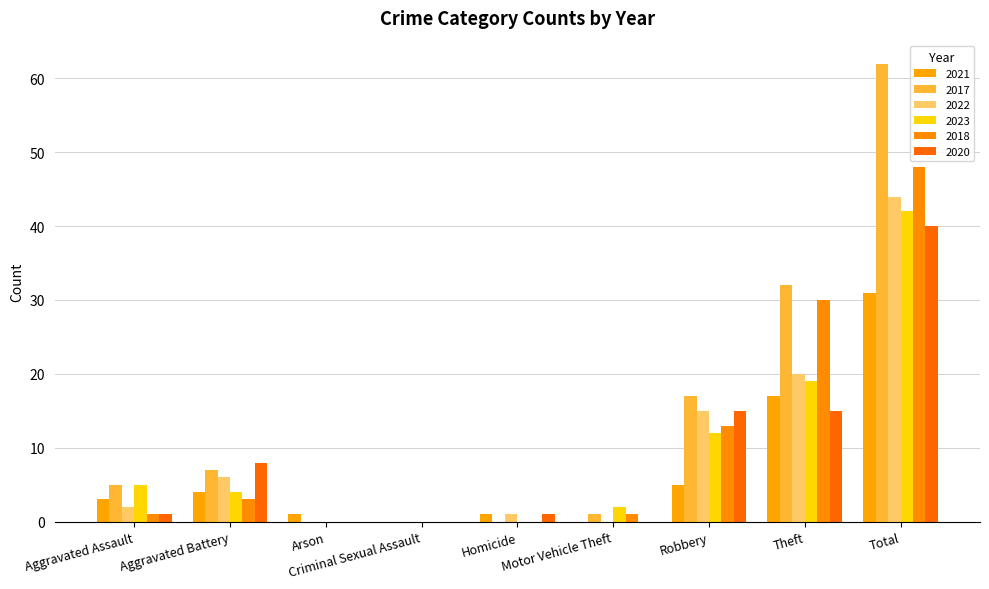

How many distinct data groups are displayed?

6